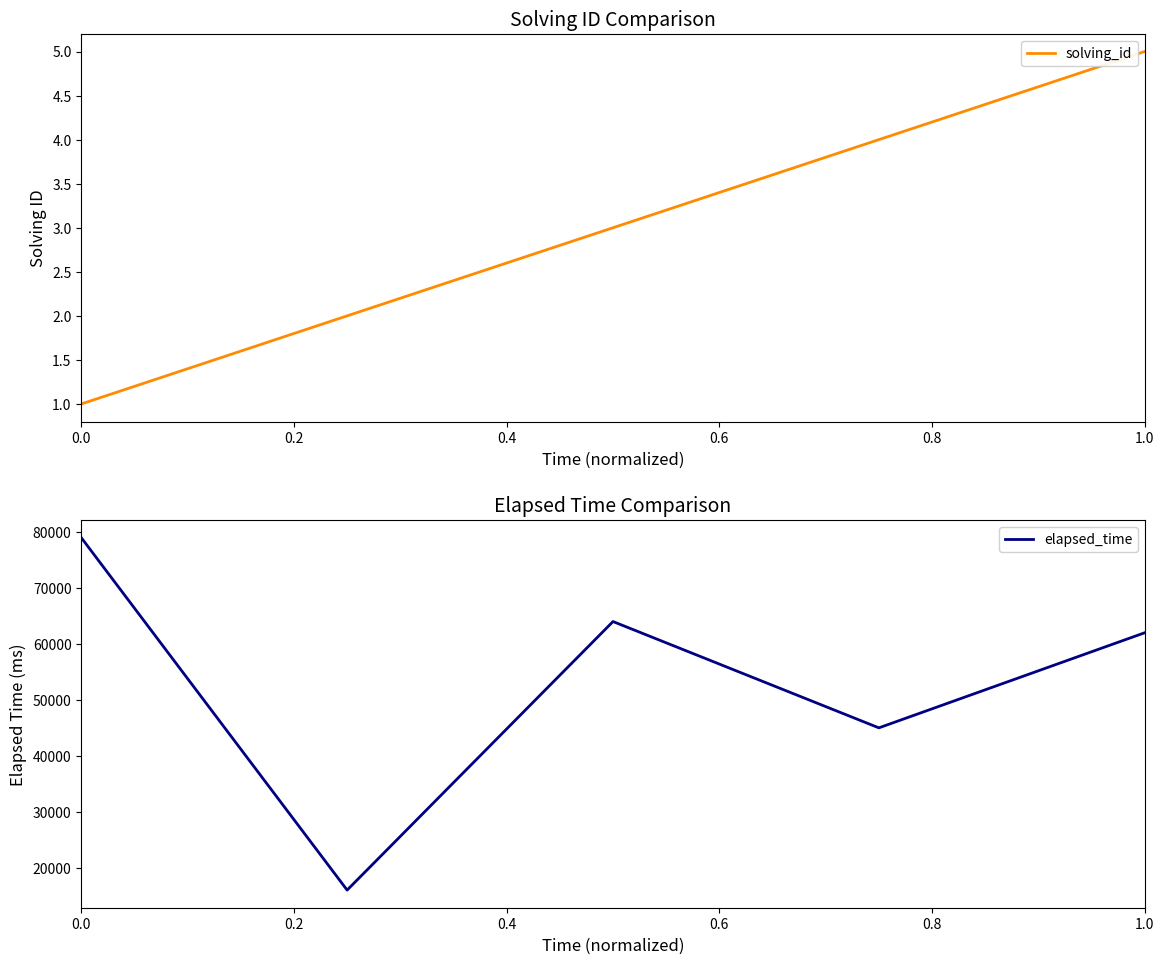

What is the difference between the solving_id values at 0.0 and 0.4?

2